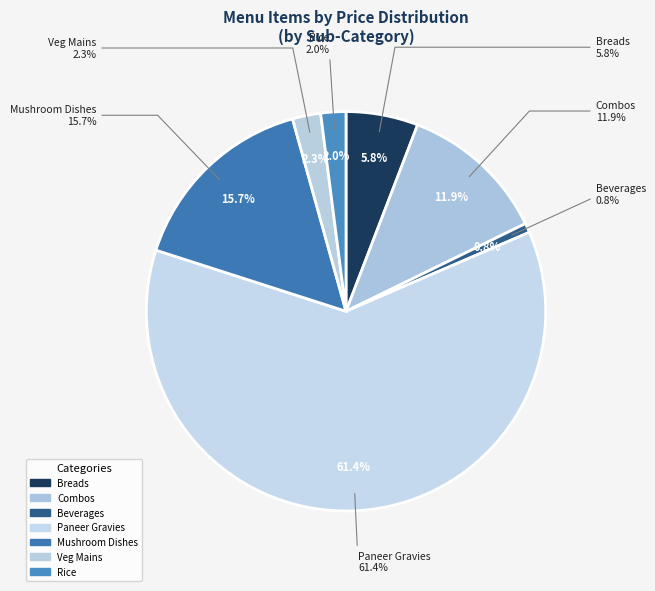

True or false: Indian Combo 2 accounts for 1% of the total.

False